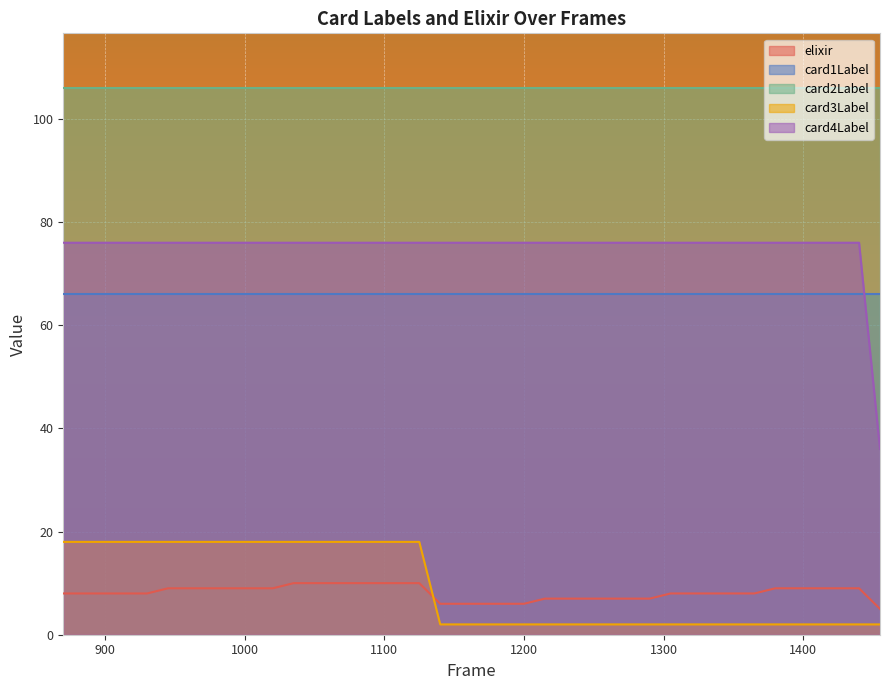

Rank the series by their maximum value, from highest to lowest.

card2Label, card4Label, card1Label, card3Label, elixir